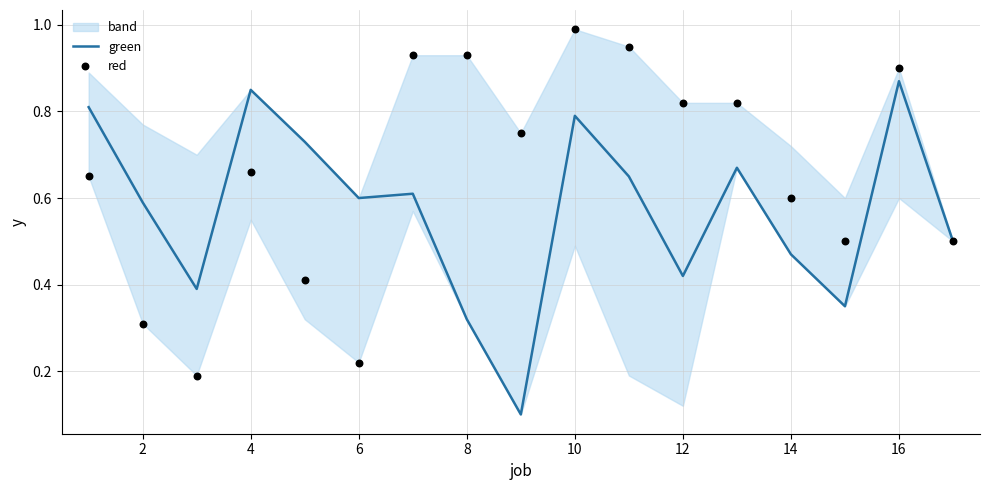

Which category has the highest value in the green series?

16